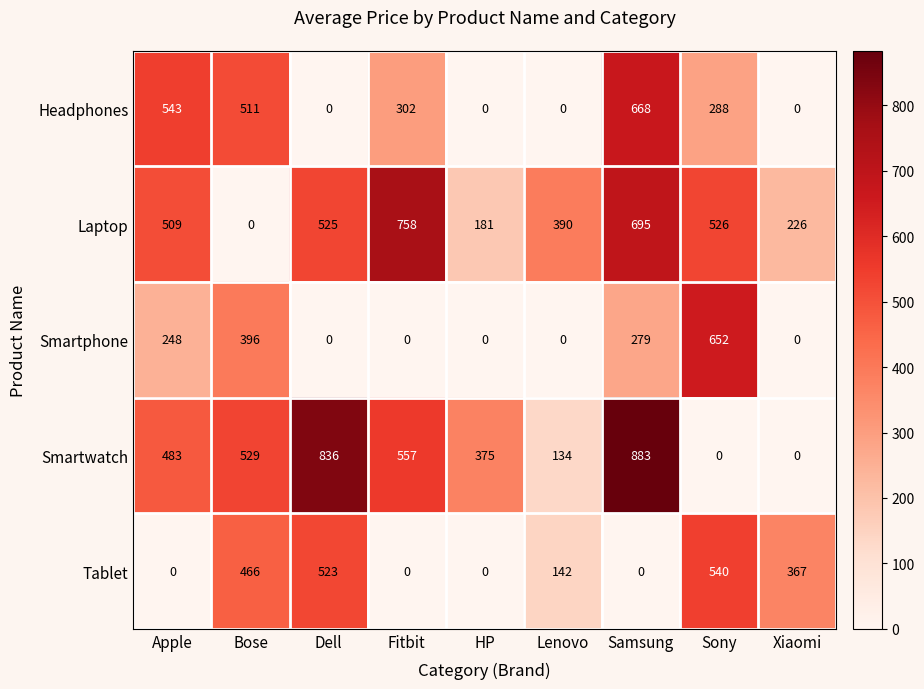

List the series in order of their peak value, lowest first.

Tablet, Smartphone, Headphones, Laptop, Smartwatch